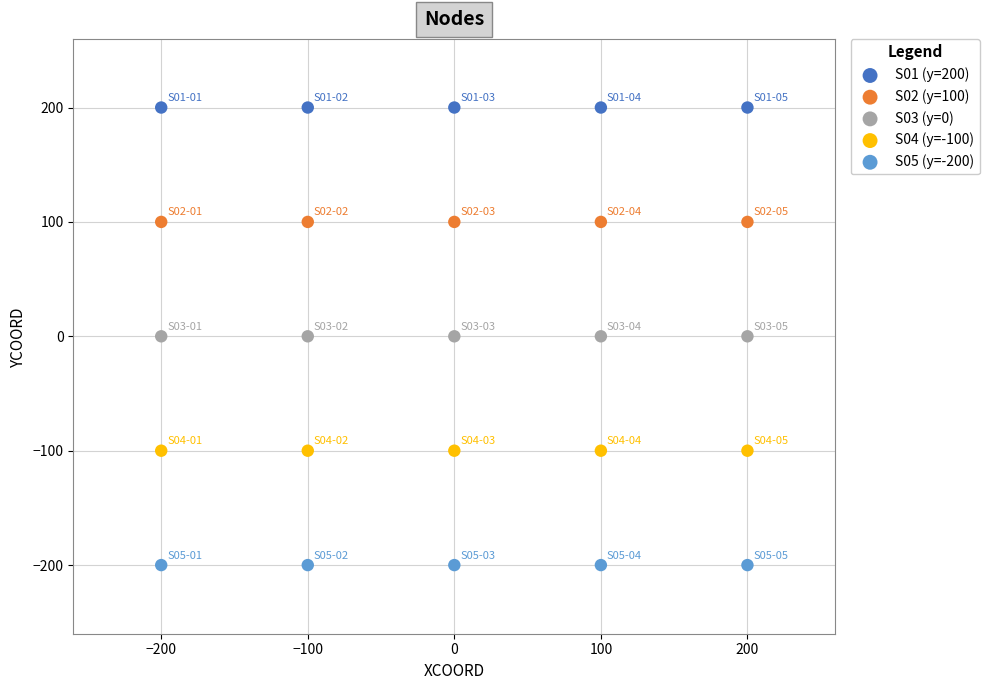

Which series contains the lowest Y value?

S05 (y=-200)